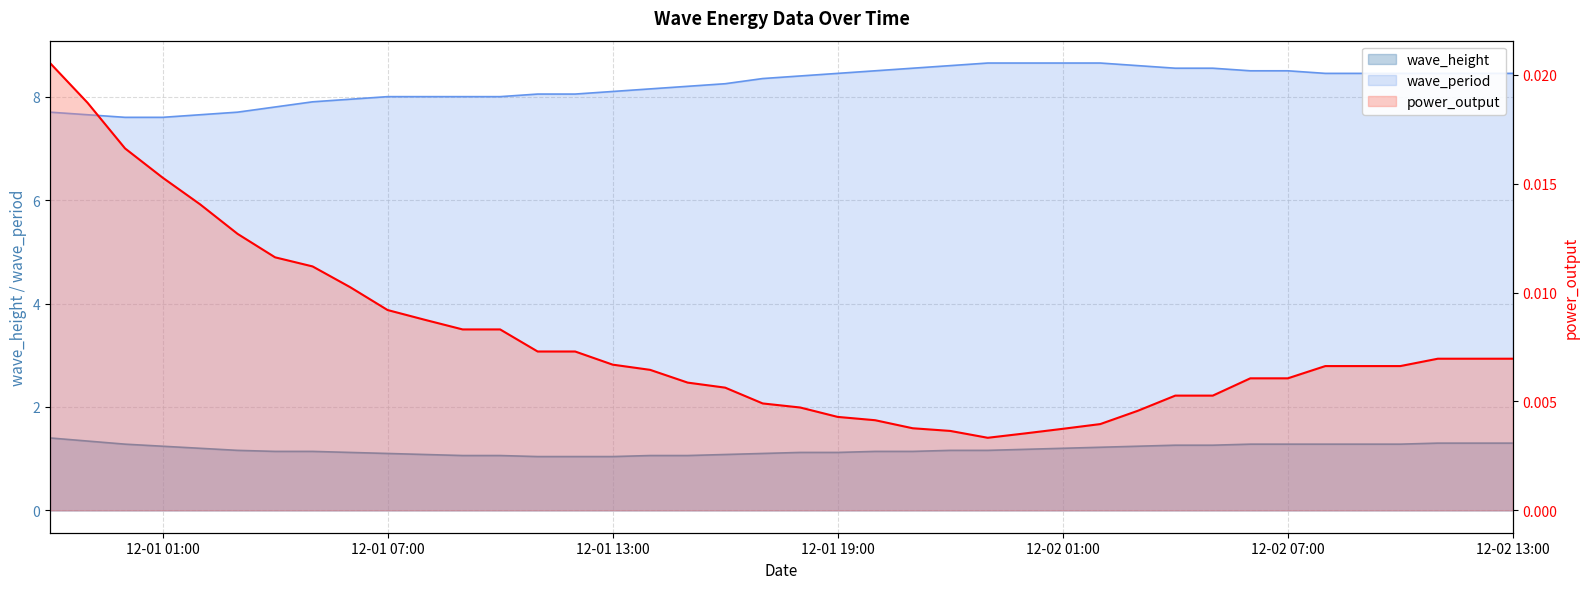

What is the total value across all series at 2024-12-01 21:00?

9.7